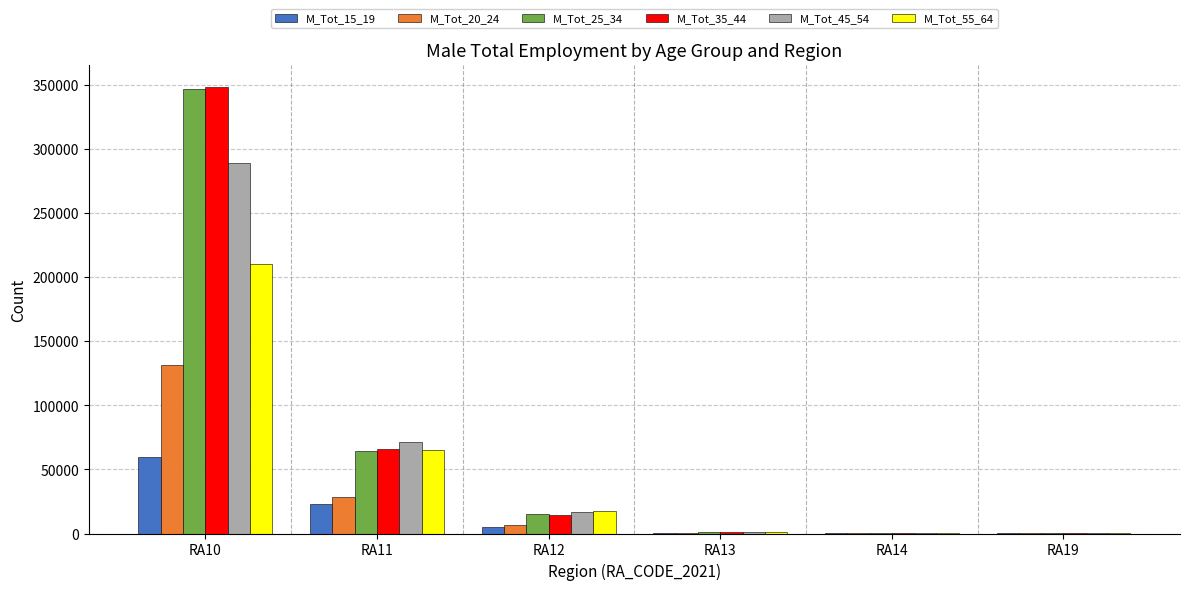

Are the bars horizontal?

No